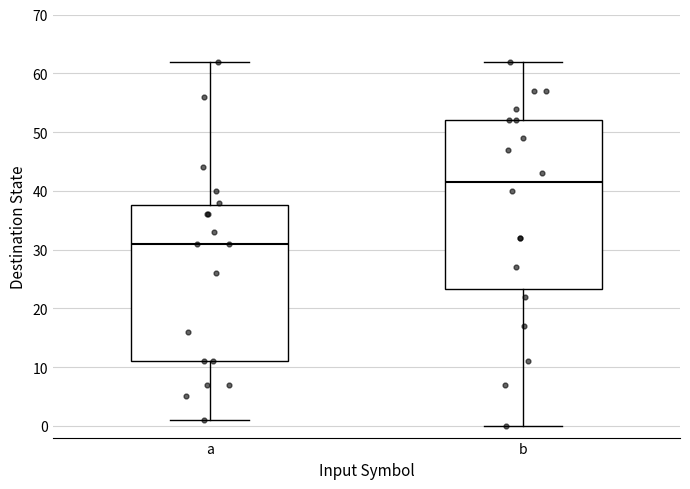

Reading left to right, read every box against the y-axis: the position of its median line, the range the box covers, and the ends of its whiskers. The values are not printed on the chart, so give them approximately, as read against the axis.

a: median 31, box 11 to 38, whiskers 1 to 62
b: median 42, box 23 to 52, whiskers 0 to 62